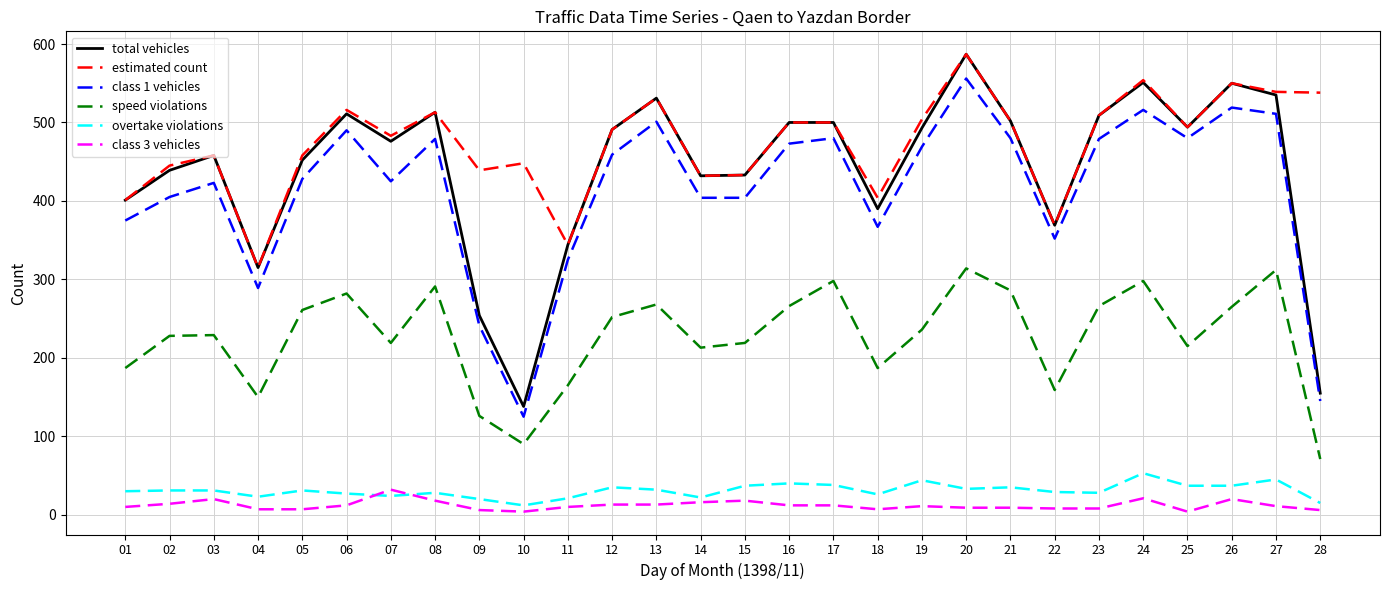

Which series changed the most between 11 and 19?

estimated count